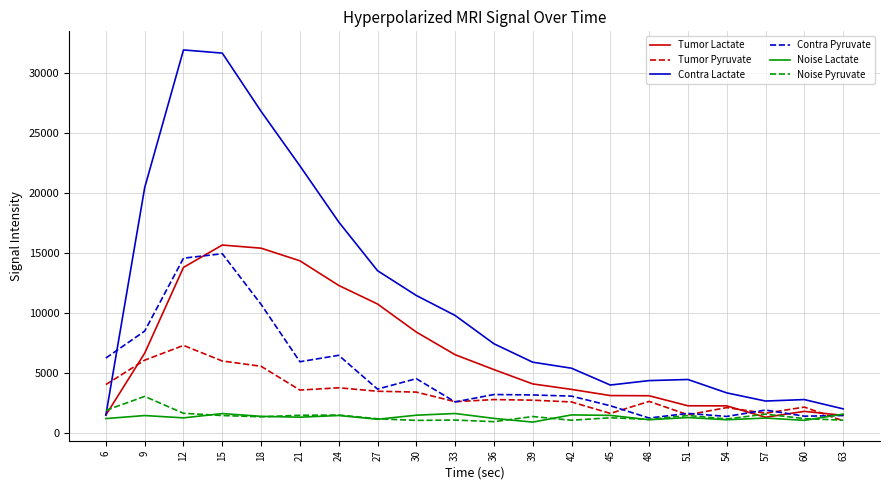

What is the average value of the Tumor Pyruvate series?

3328.0